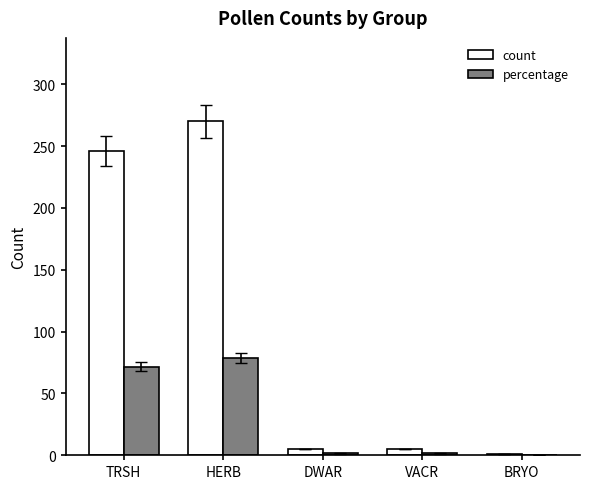

What is the total value across all series at HERB?

348.6